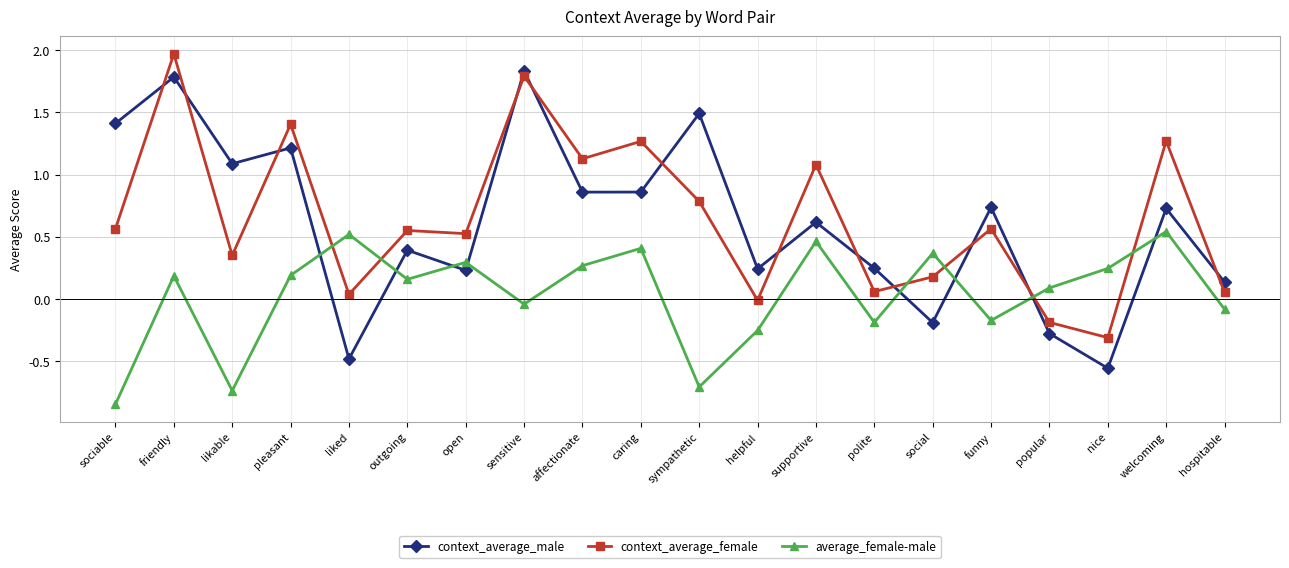

Is it true that context_average_female equals 0.7 at caring?

False